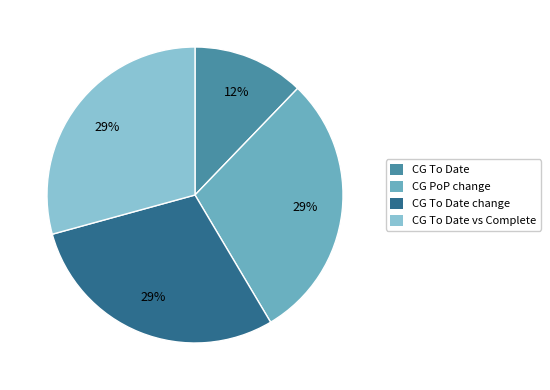

How many segments does this pie chart have?

4